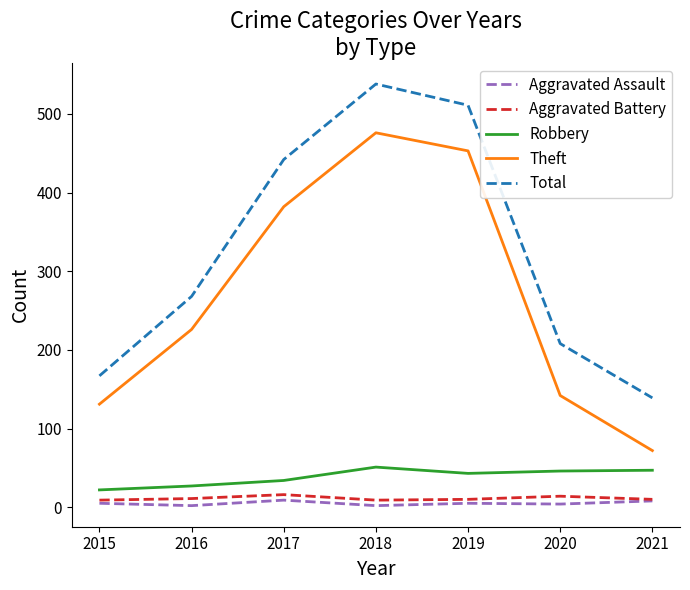

True or false: Robbery and Aggravated Battery intersect in this chart.

False